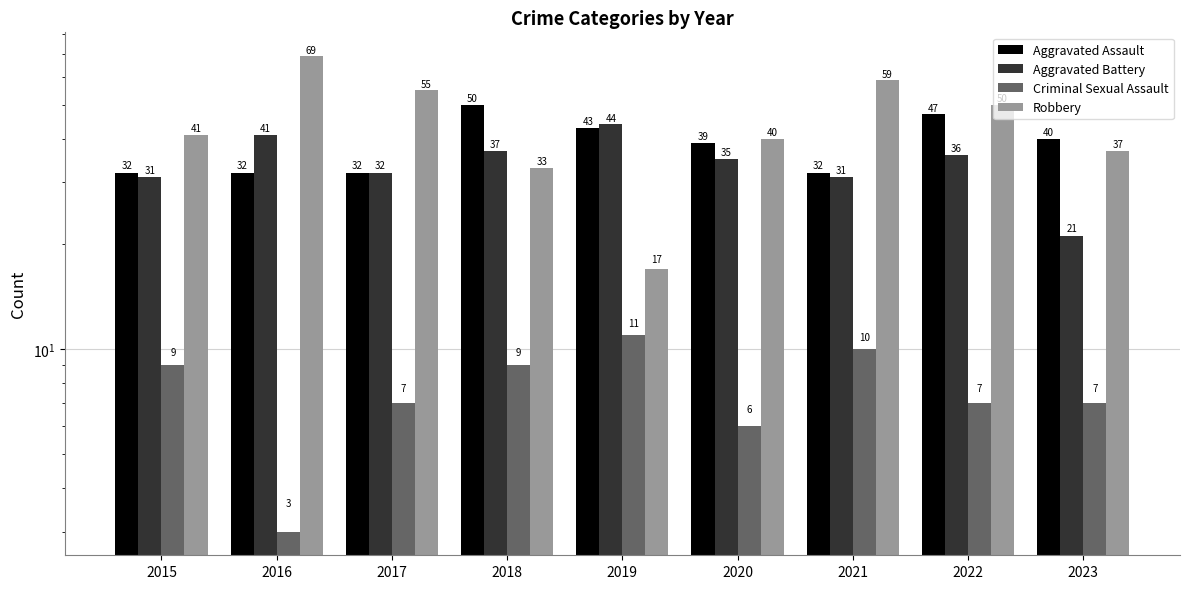

How many bars are there in each group?

4